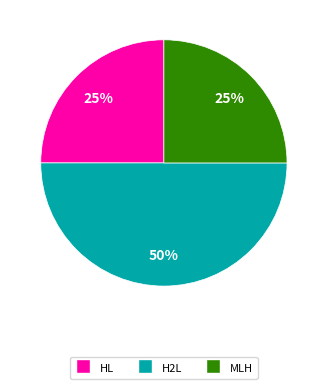

Does HL represent more than half of the total?

No